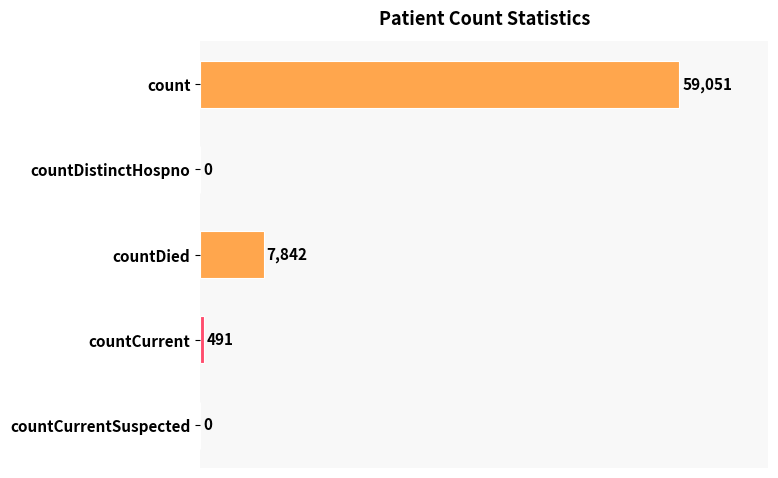

How many data points does each series have?

5